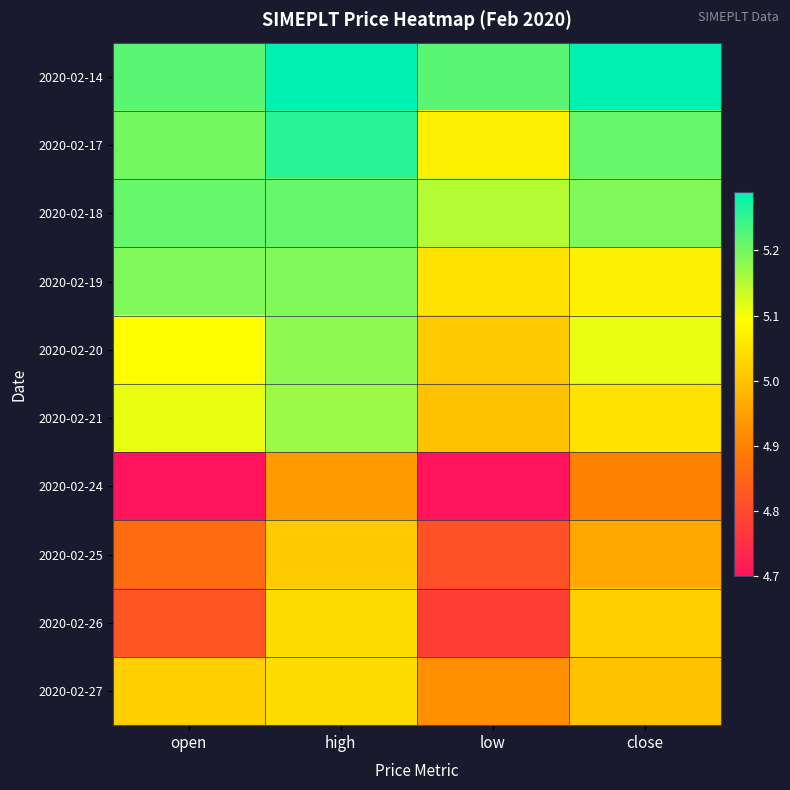

What is the spread (max minus min) of values at high?

0.3